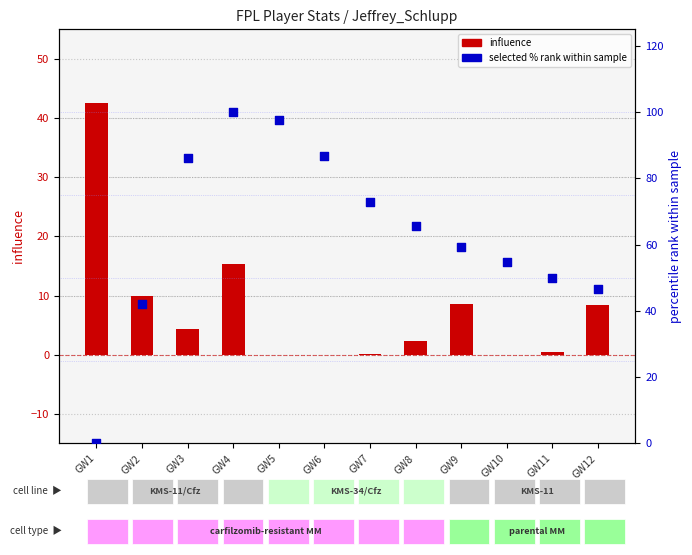

Which series has the largest Y range (max minus min)?

selected % rank (secondary)